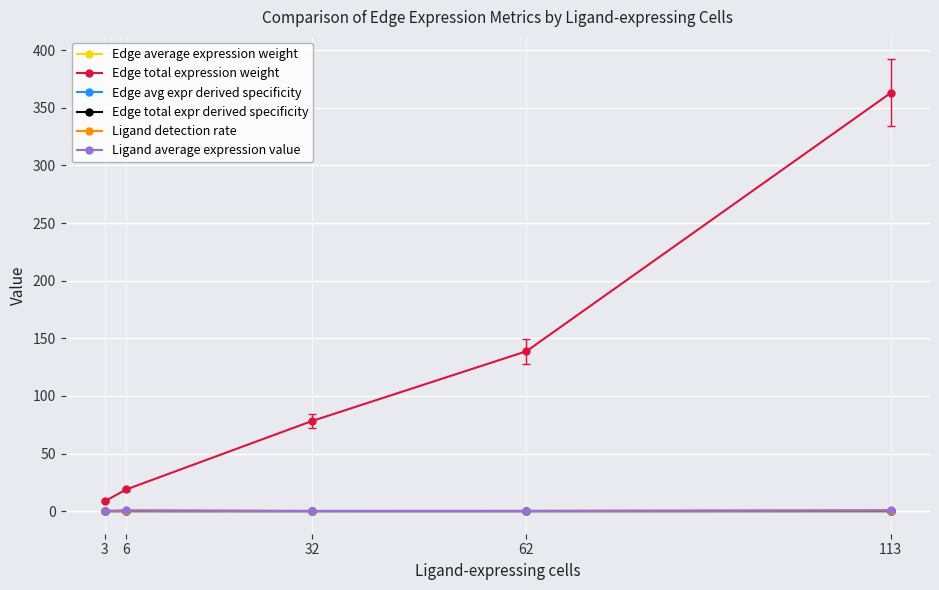

Which series has the largest range (max minus min)?

Edge total expression weight